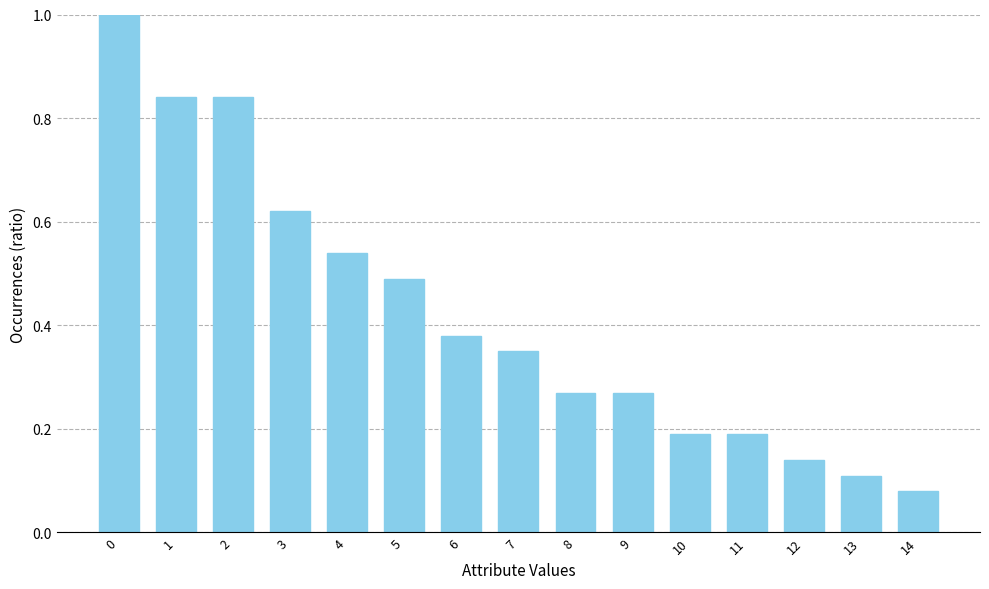

What is the sum of all values?

6.3